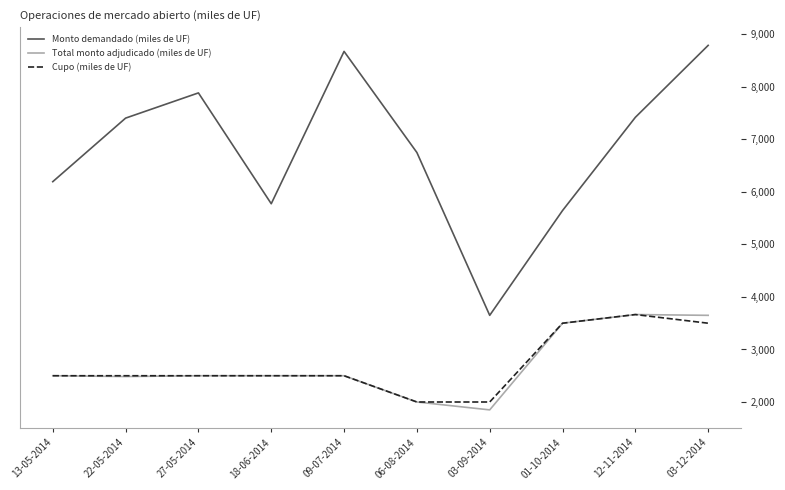

True or false: Monto demandado (miles de UF) and Cupo (miles de UF) intersect in this chart.

False